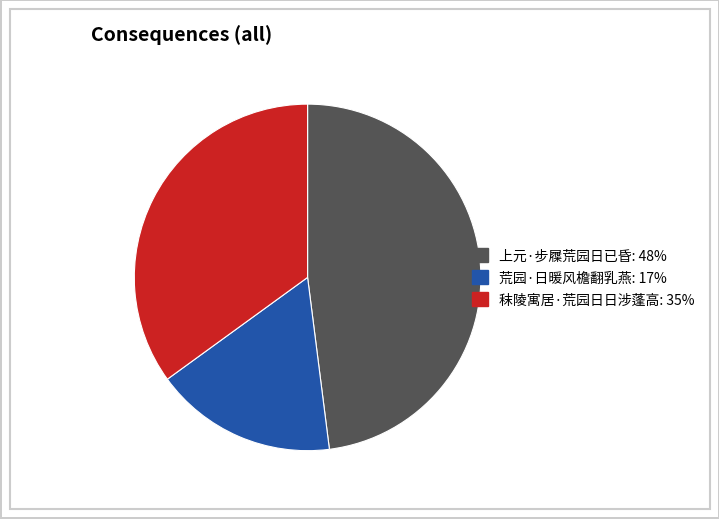

True or false: 上元·步屧荒园日已昏 accounts for 48% of the total.

True